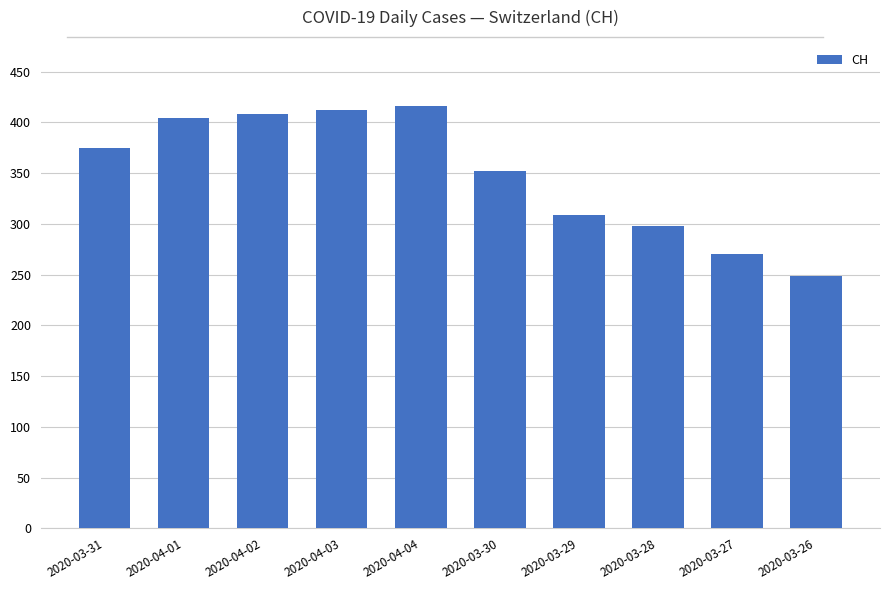

Reading left to right, extract all data points from this chart.

2020-03-31=375	2020-04-01=404	2020-04-02=408	2020-04-03=412	2020-04-04=416	2020-03-30=352	2020-03-29=309	2020-03-28=298	2020-03-27=270	2020-03-26=249